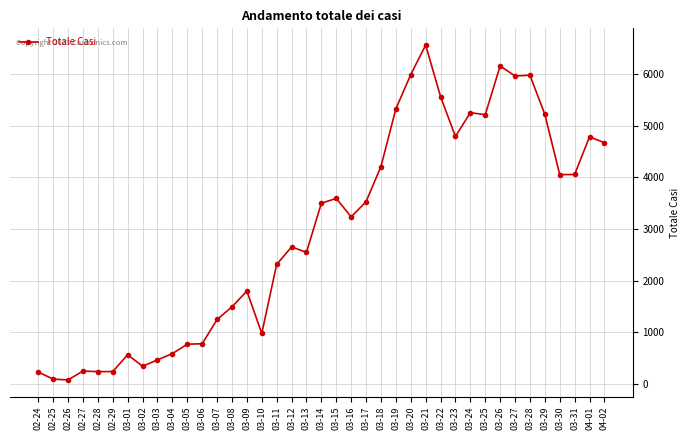

What is the ratio of the value at 04-01 to the value at 03-30?

1.2